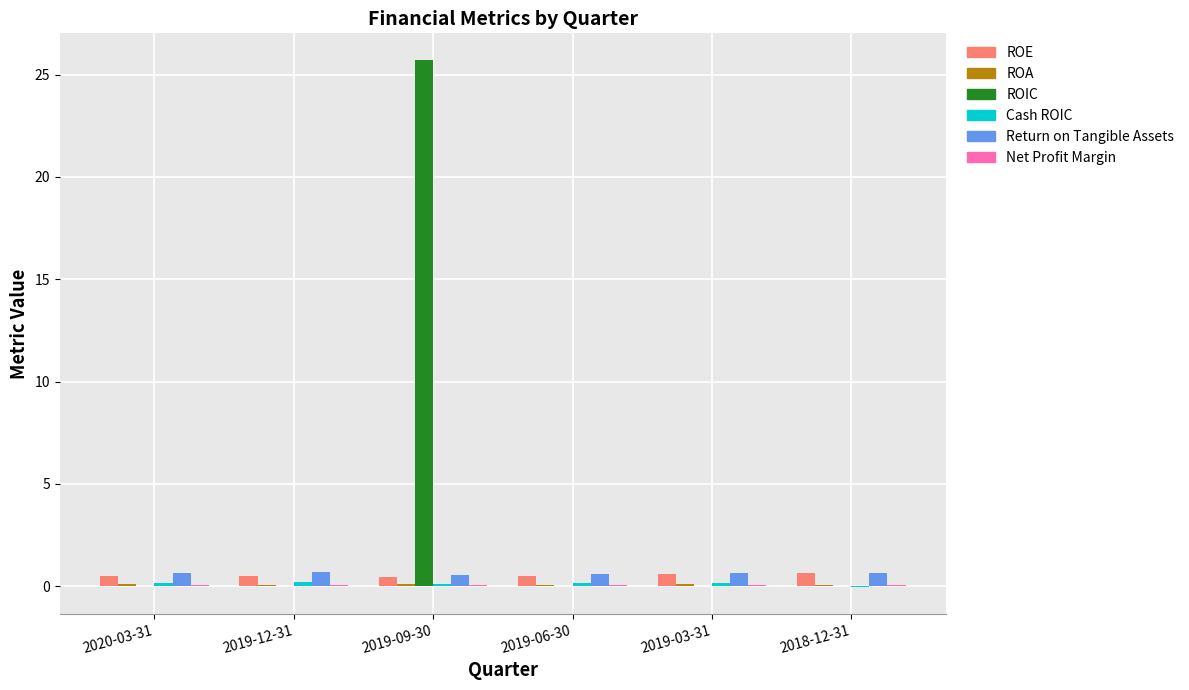

Which series has the largest total across all categories?

ROIC